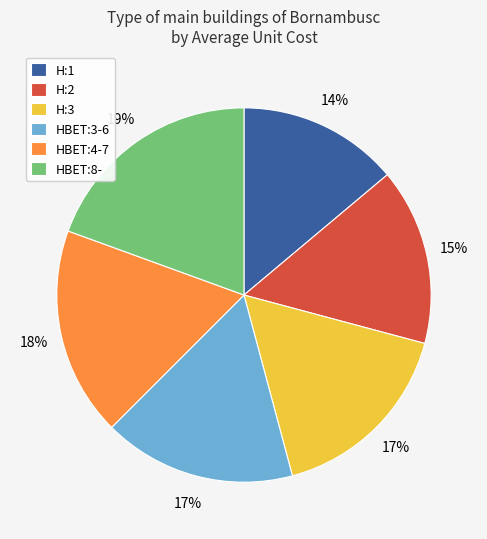

Which category has the biggest portion of the pie?

HBET:8-